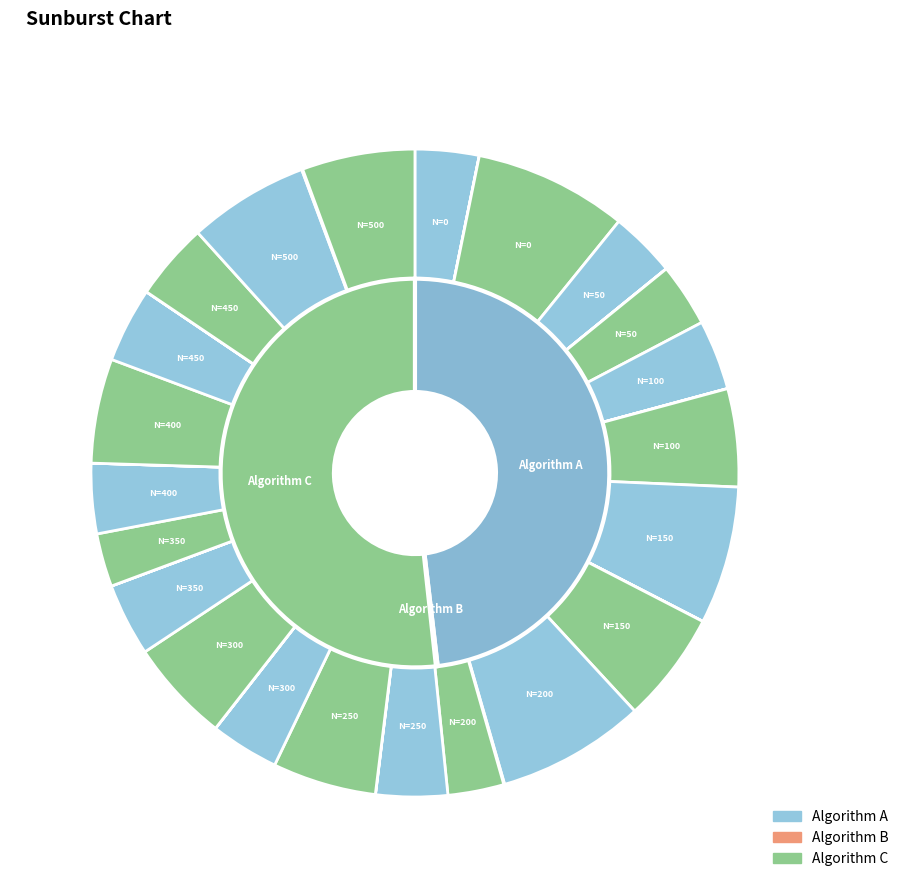

At N=100, list the series in order from smallest to largest.

Algorithm B, Algorithm A, Algorithm C